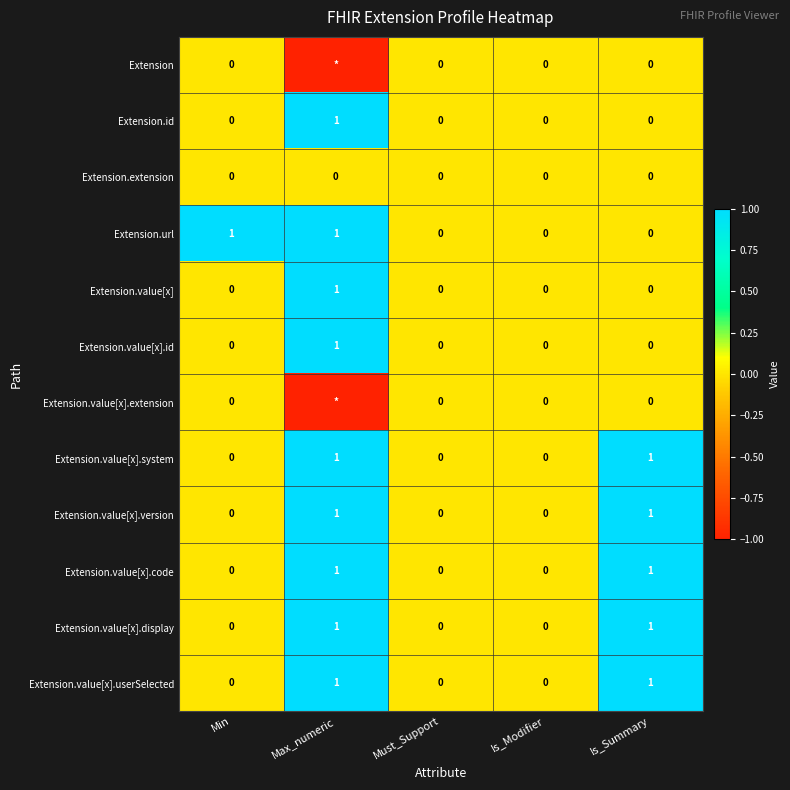

Which series changed the most between Min and Must_Support?

Extension.url